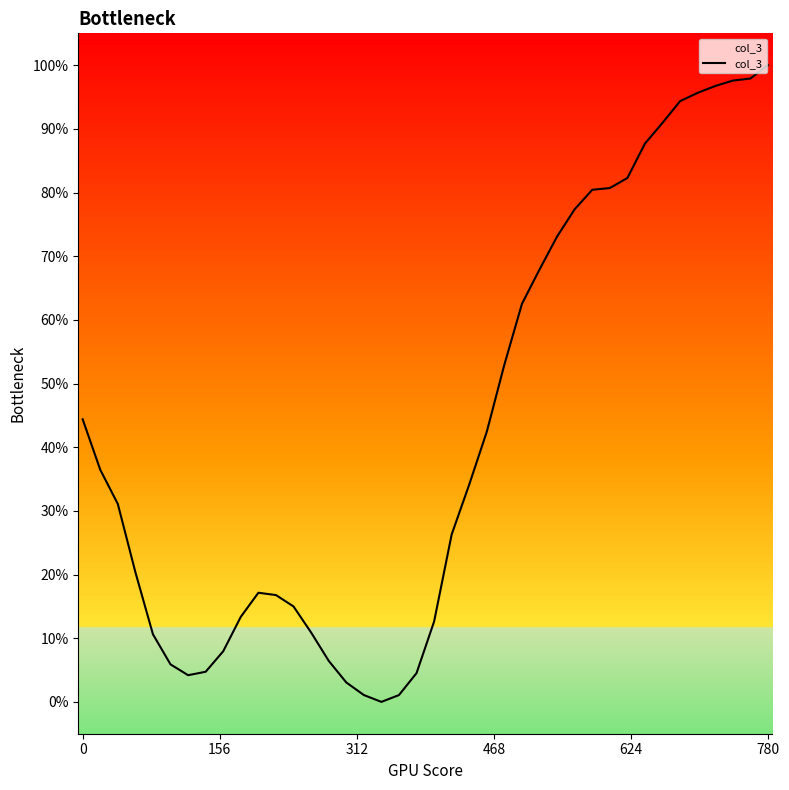

What is the difference between the maximum and minimum values?

100.0